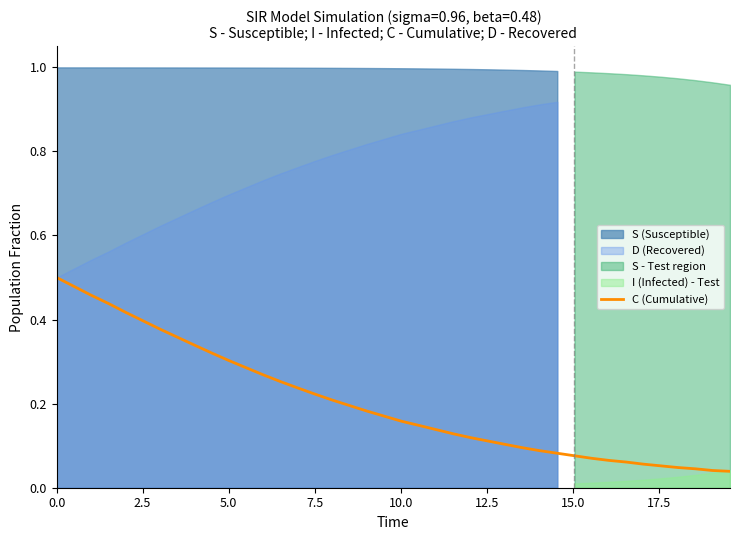

Reading left to right, extract all data points from this chart.

0.5	0.5	0.5	0.4	0.4	0.4	0.4	0.4	0.3	0.3	0.3	0.3	0.3	0.3	0.2	0.2	0.2	0.2	0.2	0.2	0.2	0.1	0.1	0.1	0.1	0.1	0.1	0.1	0.1	0.1	0.1	0.1	0.1	0.1	0.1	0.1	0.0	0.0	0.0	0.0